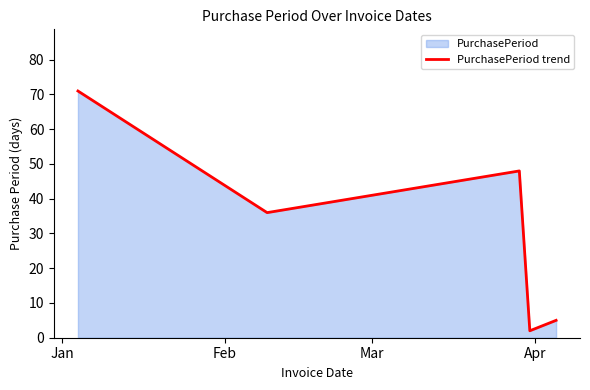

What is the maximum value shown in the chart?

71